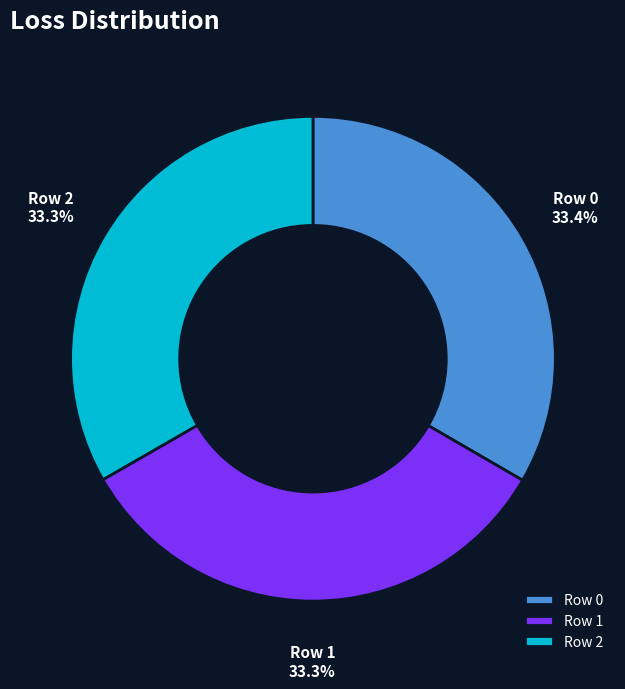

True or false: Row 1 accounts for 33% of the total.

True